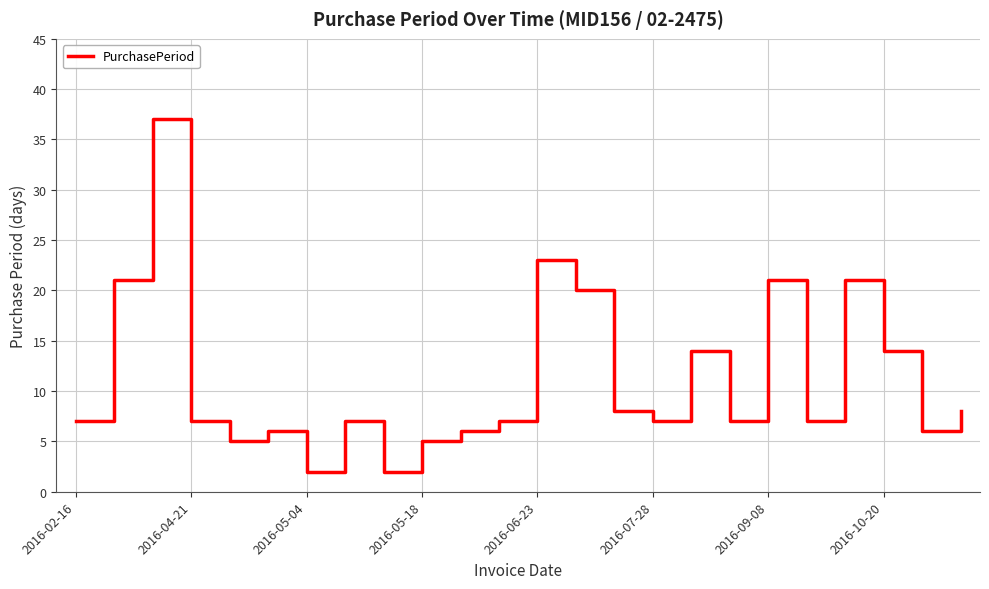

Reading left to right, transcribe all the data shown in this chart.

7	21	37	7	5	6	2	7	2	5	6	7	23	20	8	7	14	7	21	7	21	14	6	8